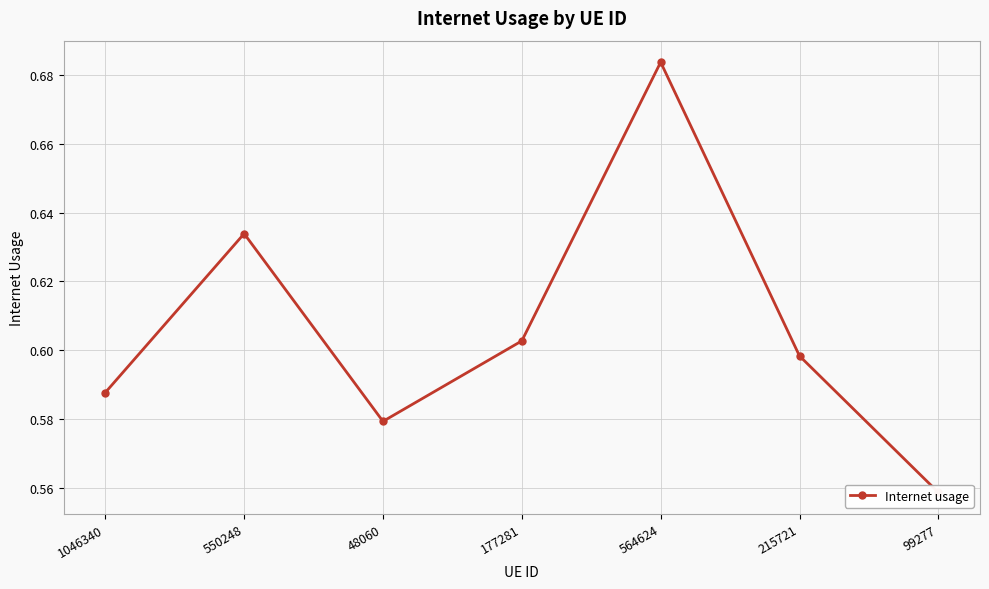

Is it true that the value at 564624 is 0.7?

True